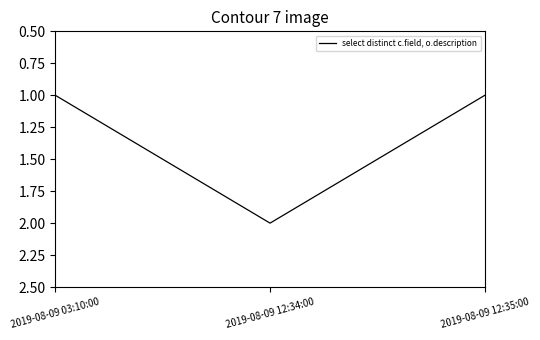

What is the ratio of the value at 2019-08-09 12:35:00 to the value at 2019-08-09 12:34:00?

0.5